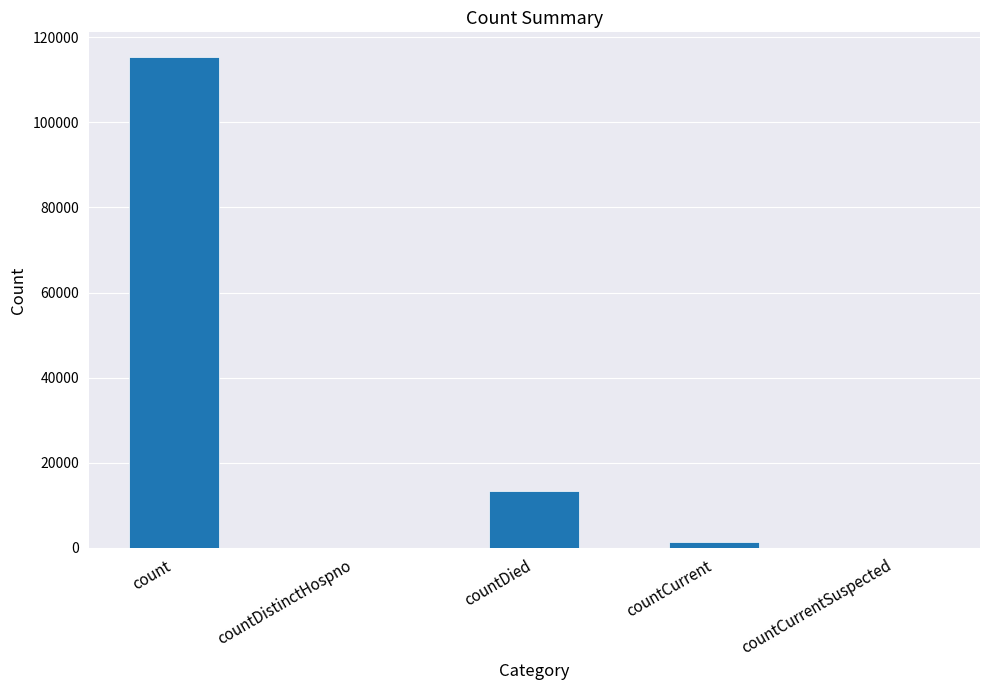

How many data points does each series have?

5